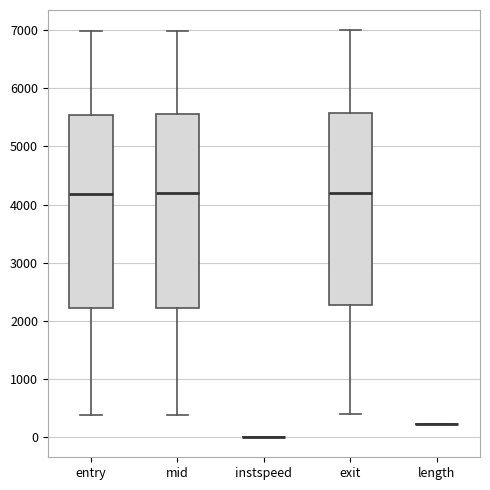

Reading left to right, transcribe this box plot: for each box, give where its median line is, the range the box spans, and where its two whiskers end, as read against the y-axis. The values are not printed on the chart, so give them approximately, as read against the axis.

entry: median 4200, box 2200 to 5500, whiskers 400 to 7000
mid: median 4200, box 2200 to 5600, whiskers 400 to 7000
instspeed: box collapsed to a line at 0, whiskers 0 to 0
exit: median 4200, box 2300 to 5600, whiskers 400 to 7000
length: box collapsed to a line at 200, whiskers 200 to 200